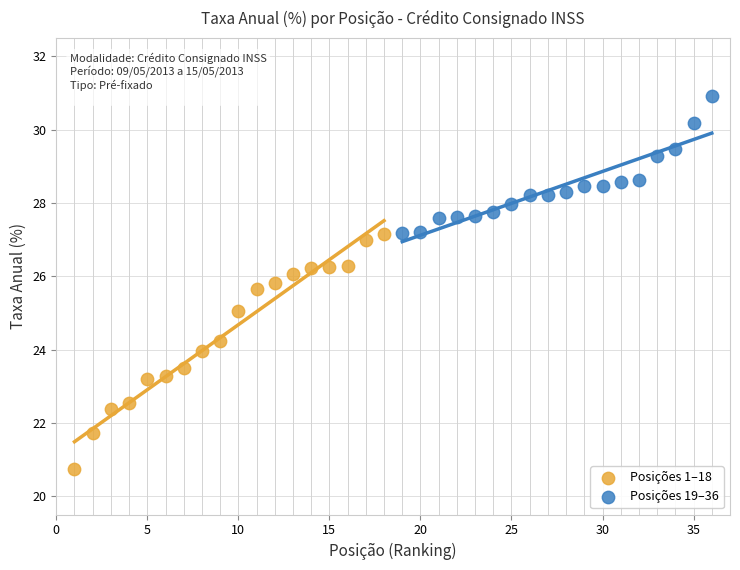

Which series has the largest Y range (max minus min)?

Posições 1–18